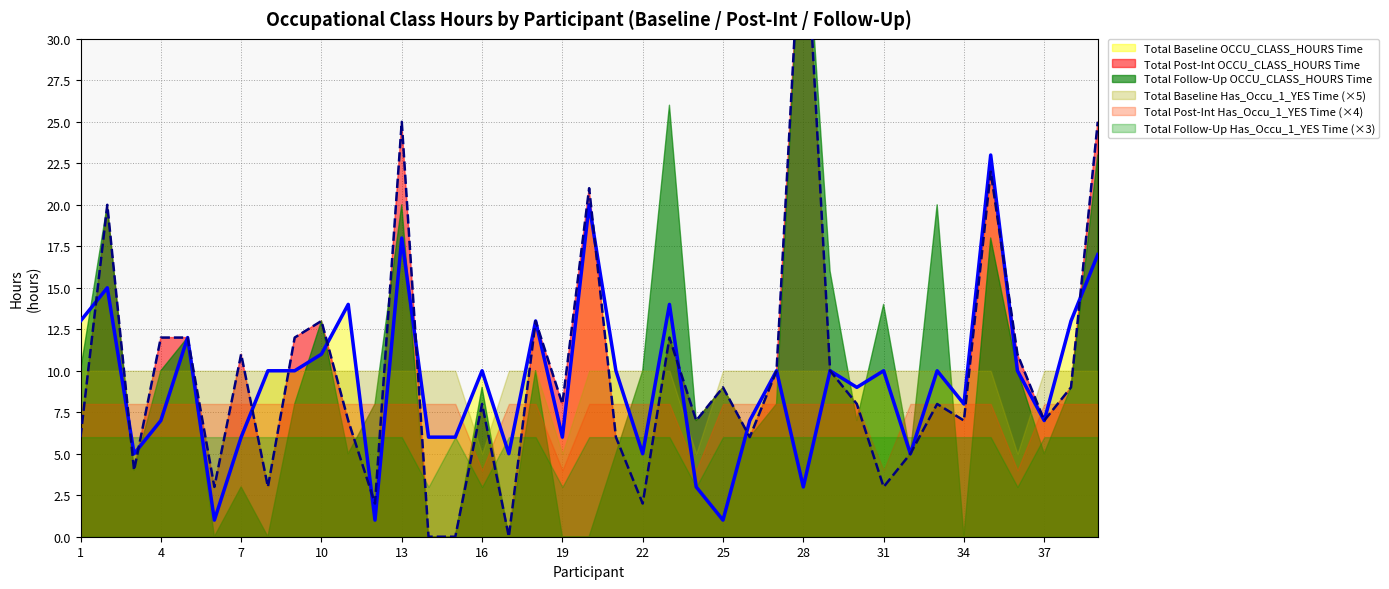

Which series has the widest spread of values?

Total Post-Int OCCU_CLASS_HOURS Time